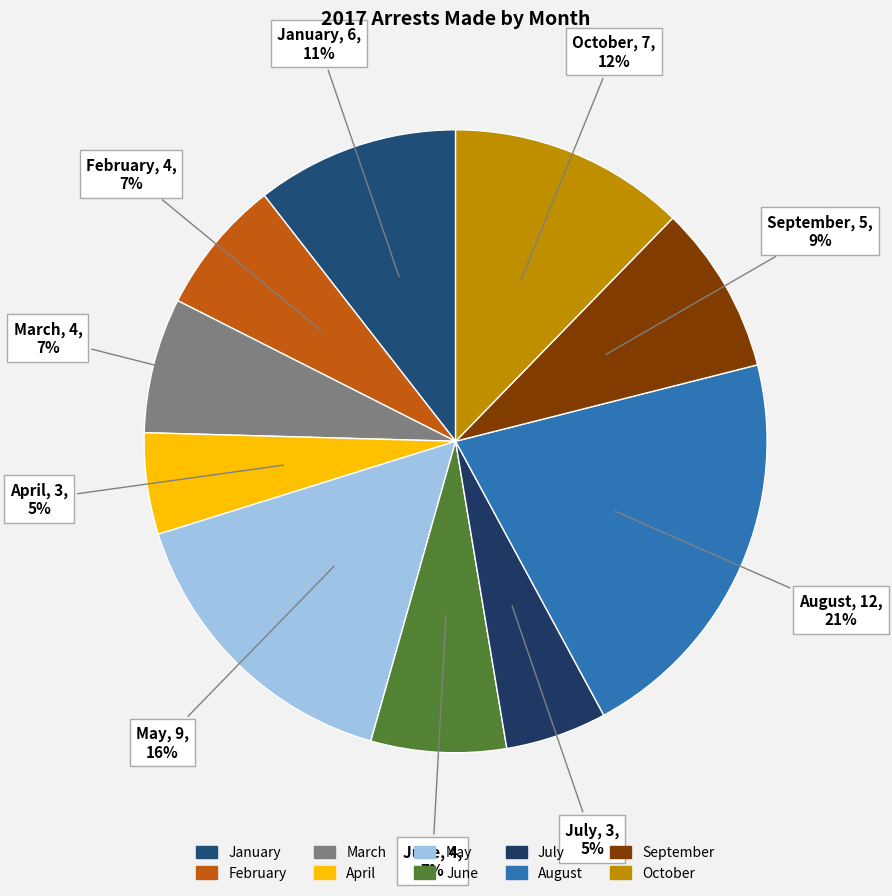

The June slice represents 7% of the pie. True or false?

True